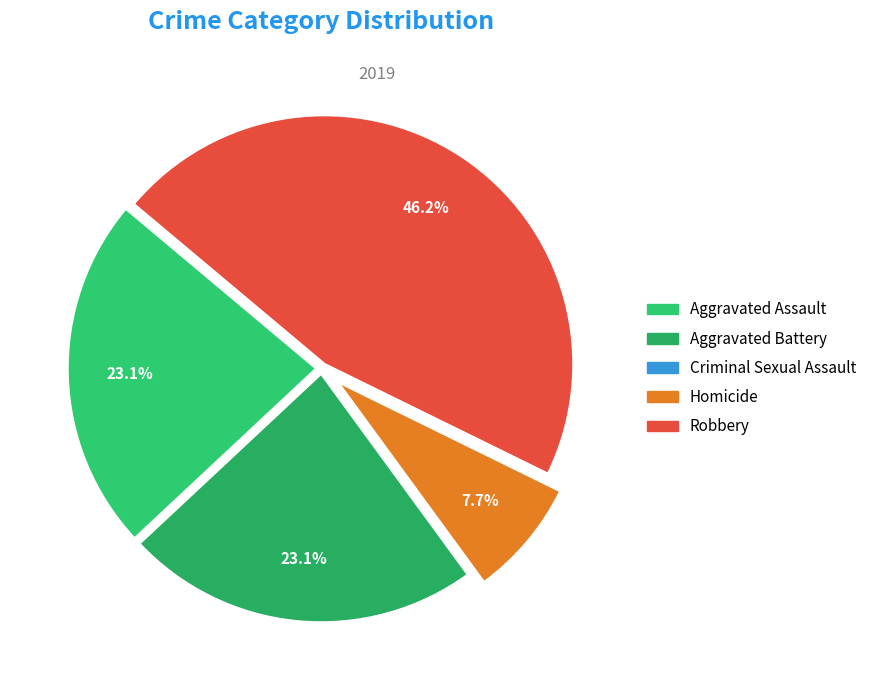

Between Homicide and Aggravated Battery, which is larger?

Aggravated Battery